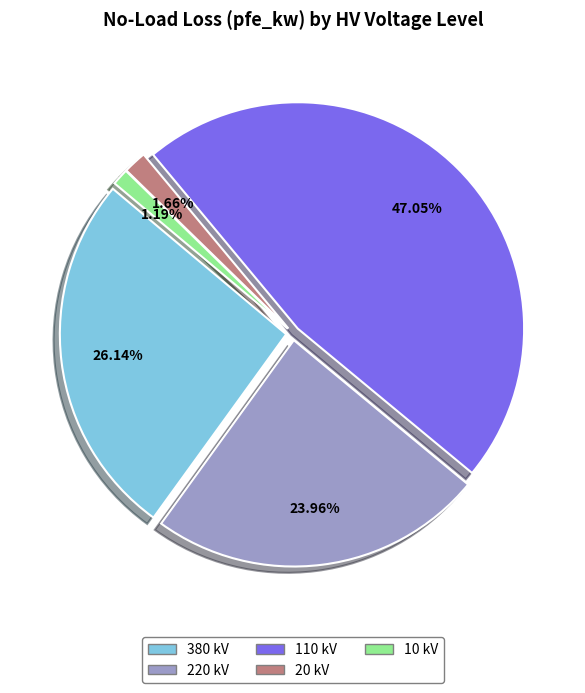

How many segments does this pie chart have?

5